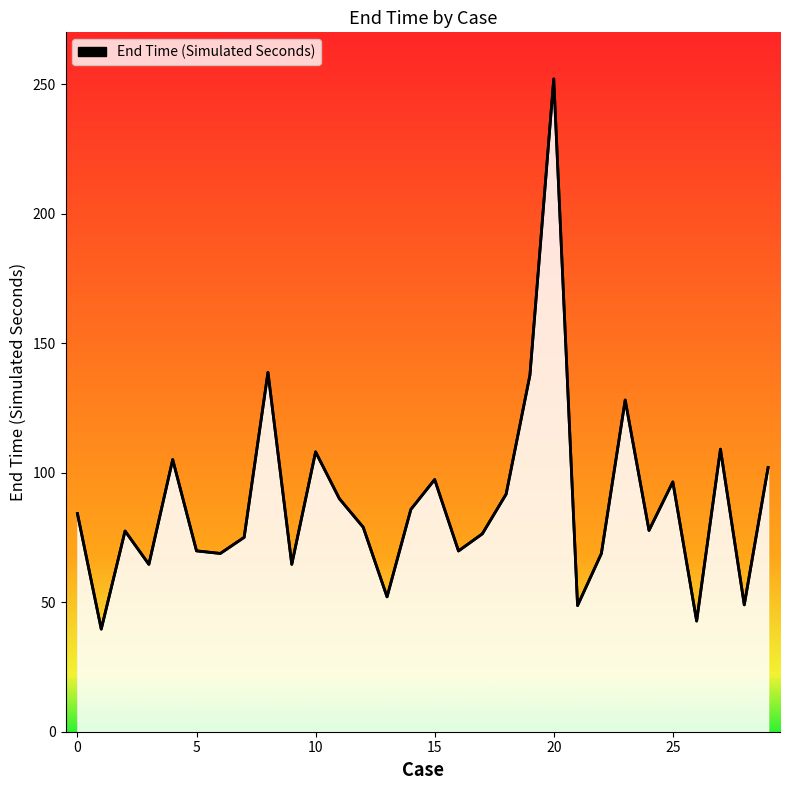

What is the greatest value displayed?

252.0